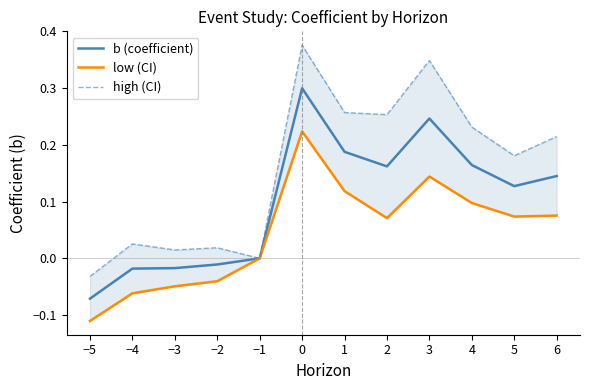

Reading right to left, list all the values displayed in this chart.

b (coefficient): 0.1	0.1	0.2	0.2	0.2	0.2	0.3	0.0	-0.0	-0.0	-0.0	-0.1
low (CI): 0.1	0.1	0.1	0.1	0.1	0.1	0.2	0.0	-0.0	-0.0	-0.1	-0.1
high (CI): 0.2	0.2	0.2	0.3	0.3	0.3	0.4	0.0	0.0	0.0	0.0	-0.0